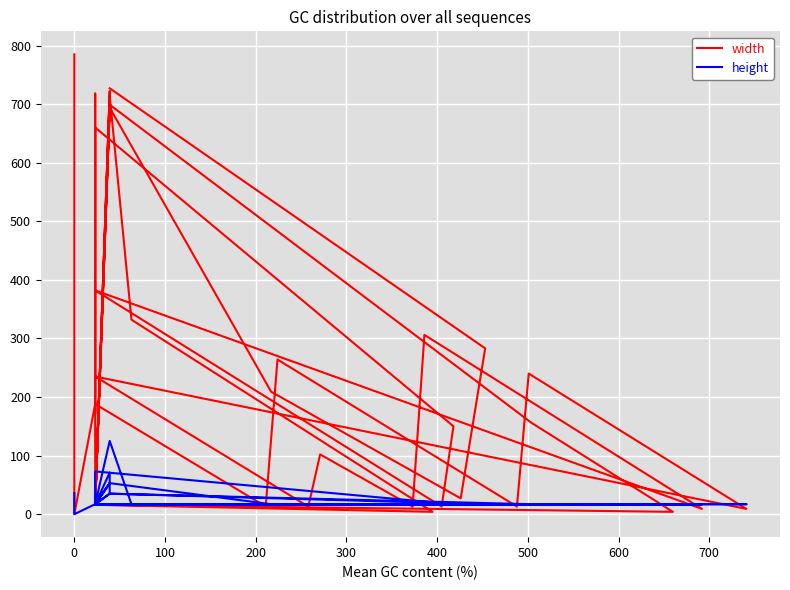

Which series has the largest range (max minus min)?

width